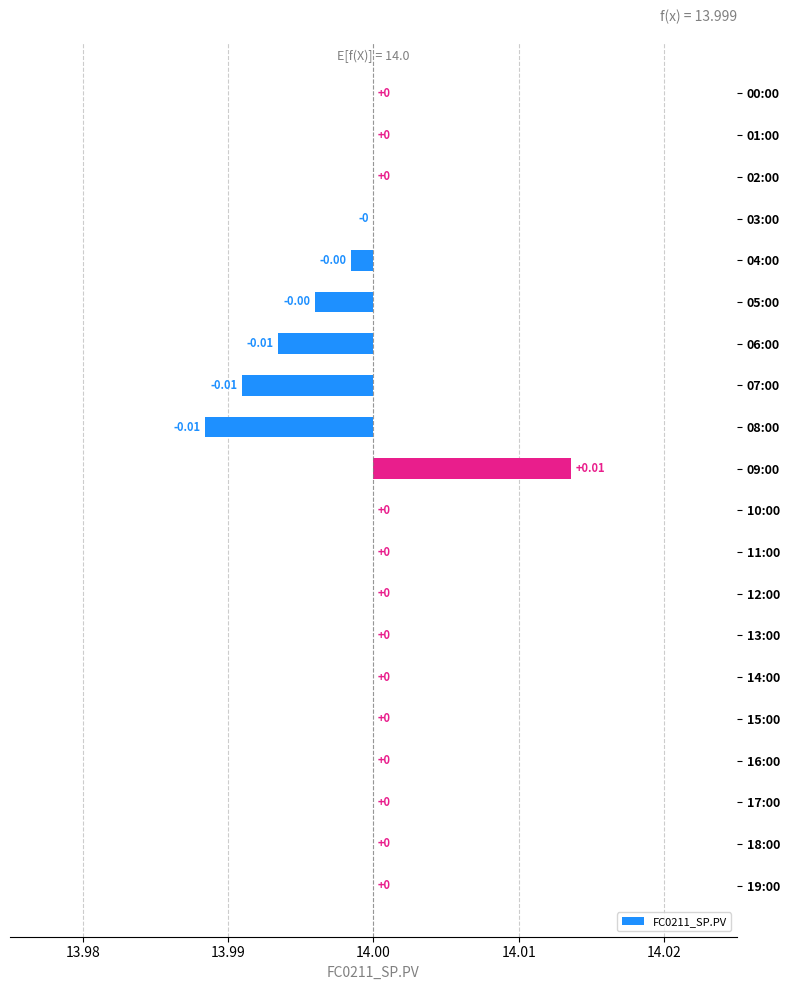

How many positive values are there?

1